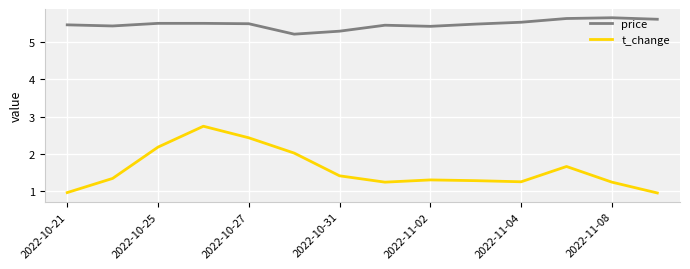

What is the difference between the maximum and minimum values in the price series?

0.4